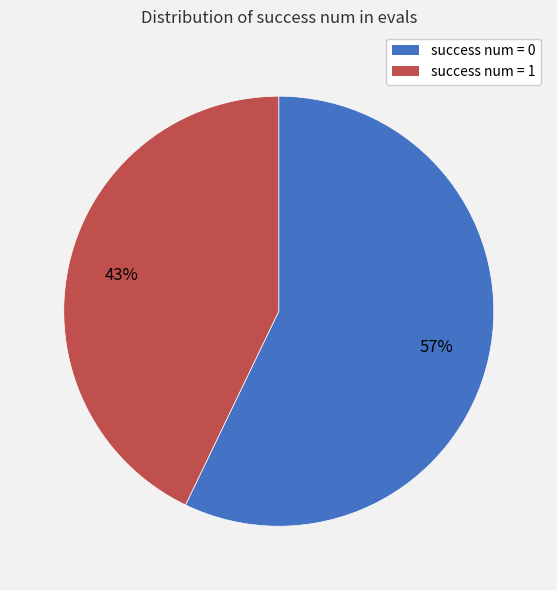

Which slice is the smallest?

success num = 1